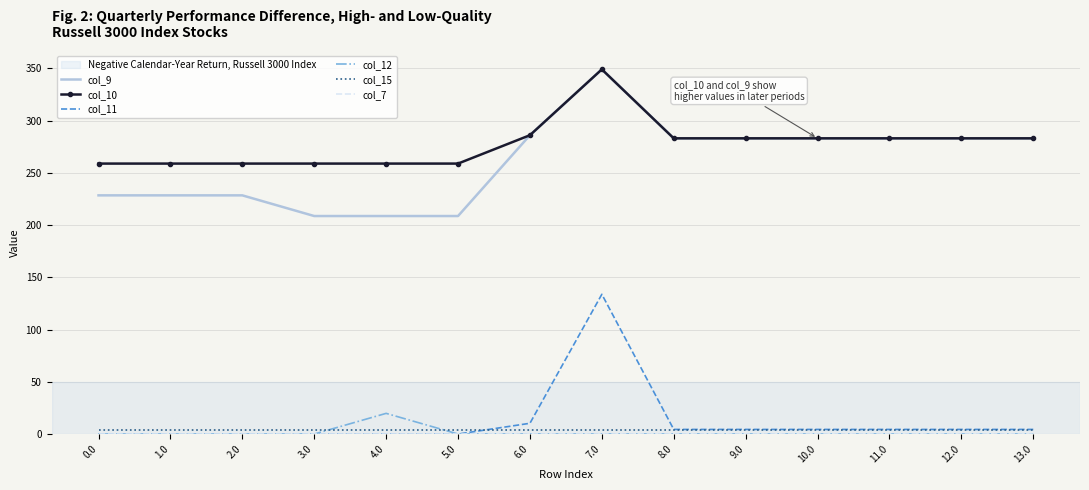

What is the highest value of the col_10 series?

349.0